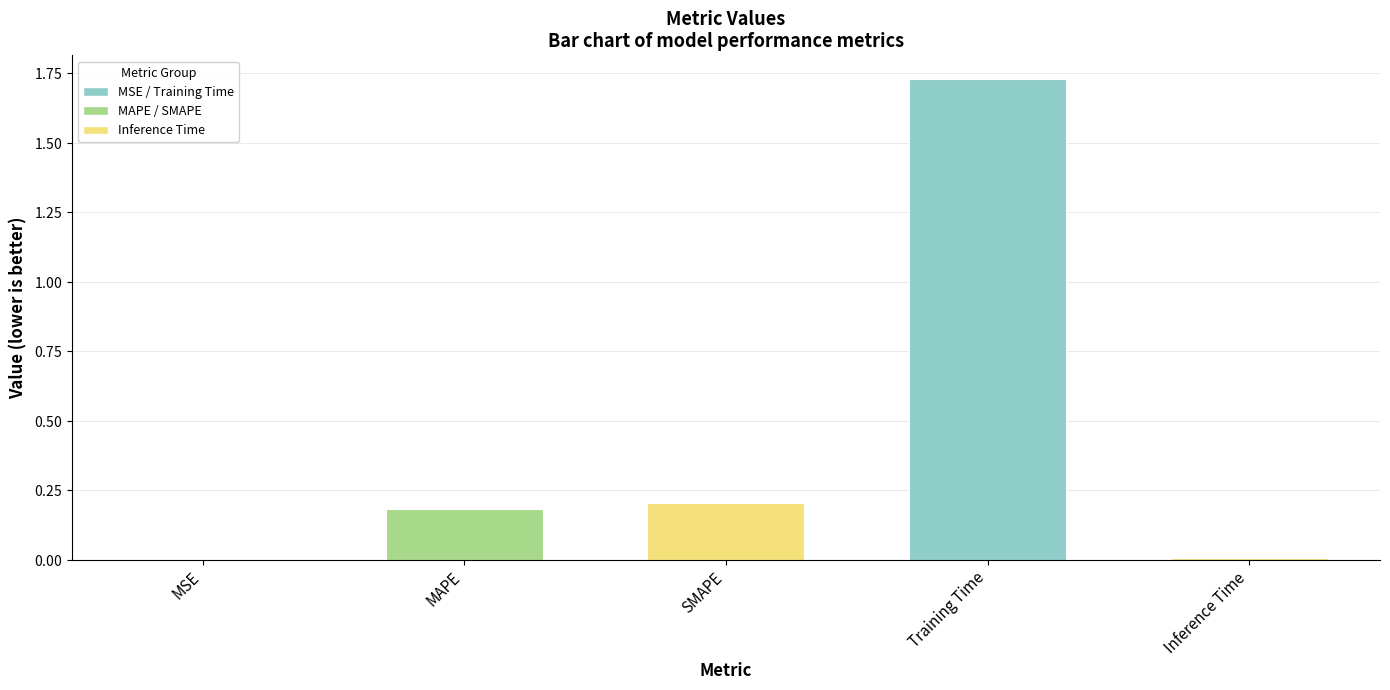

Reading left to right, transcribe all the data shown in this chart.

MSE=0.0	MAPE=0.2	SMAPE=0.2	Training Time=1.7	Inference Time=0.0